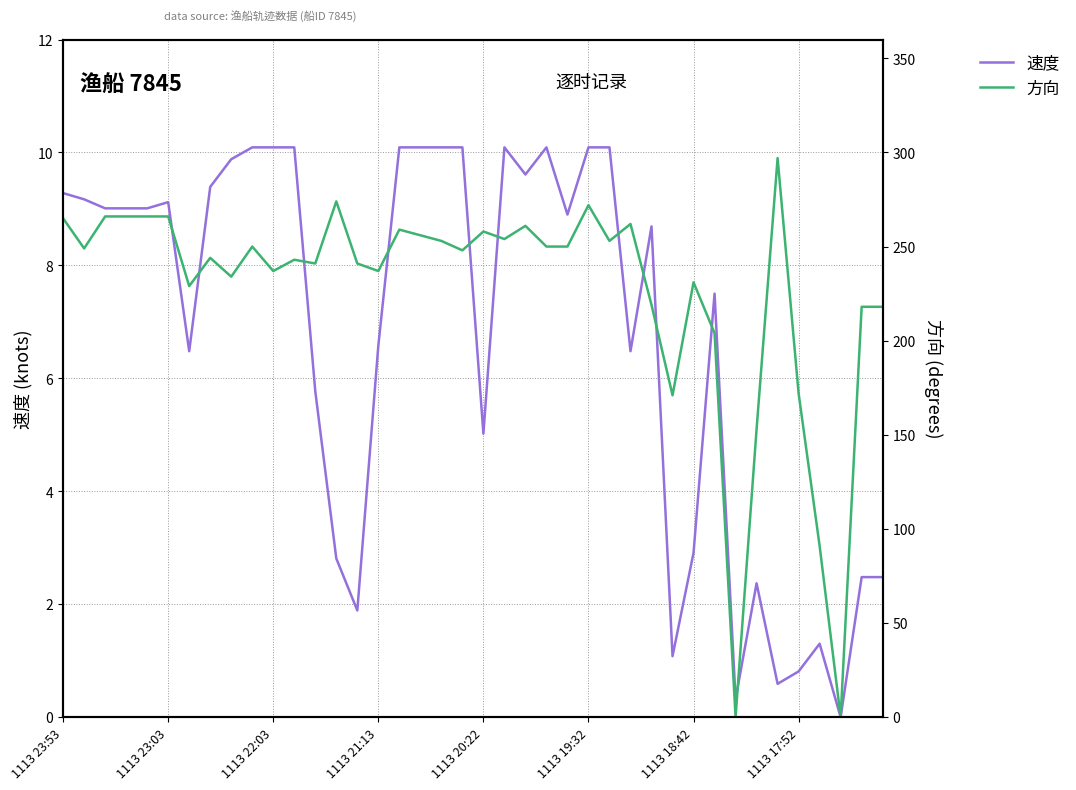

The 速度 series shows 17.9 at 1113 19:32. True or false?

False